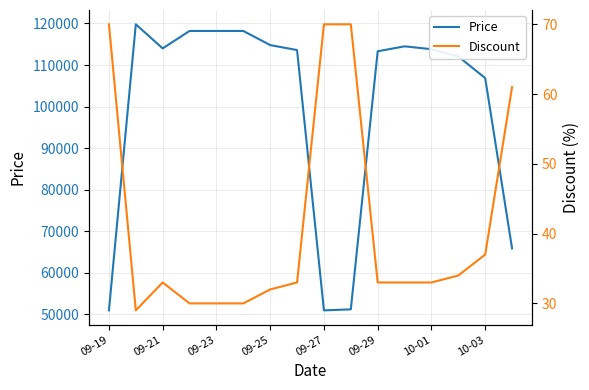

List the series in order of their overall mean, highest first.

Price, Discount